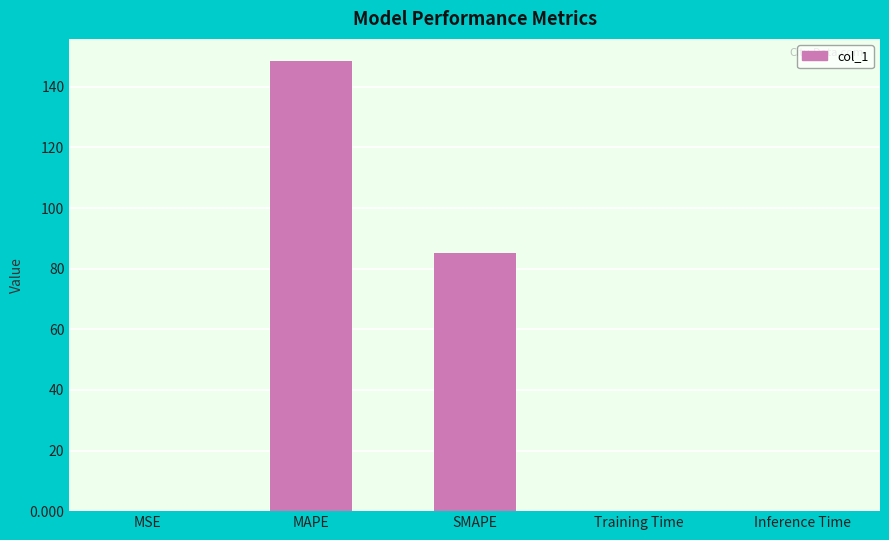

What is the sum of the values at MAPE and MSE?

148.5